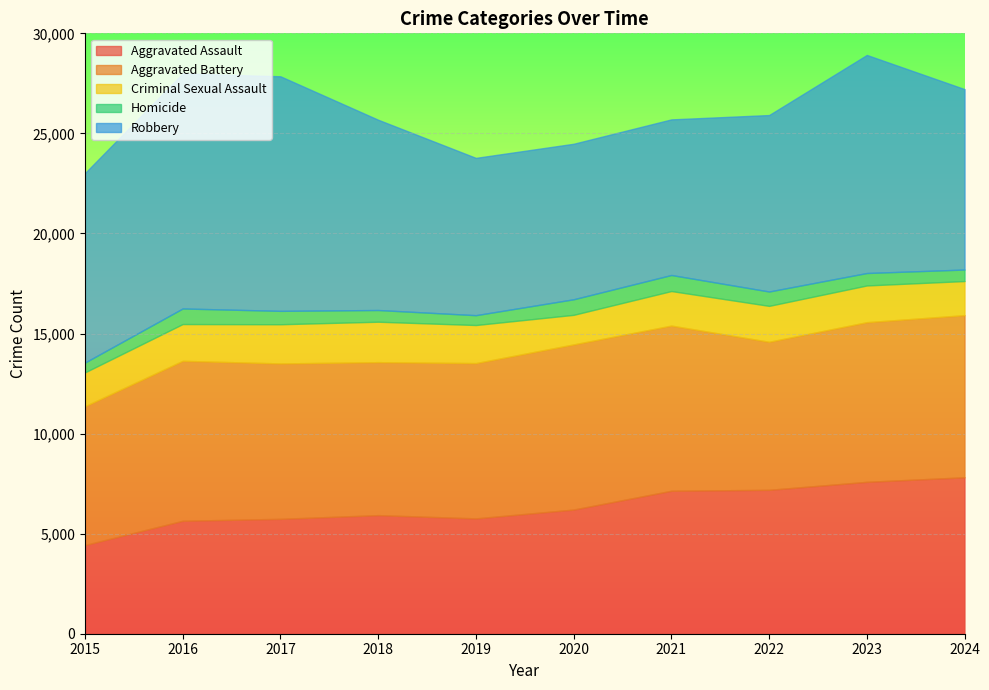

True or false: Robbery has a value of 11455 at 2020.

False